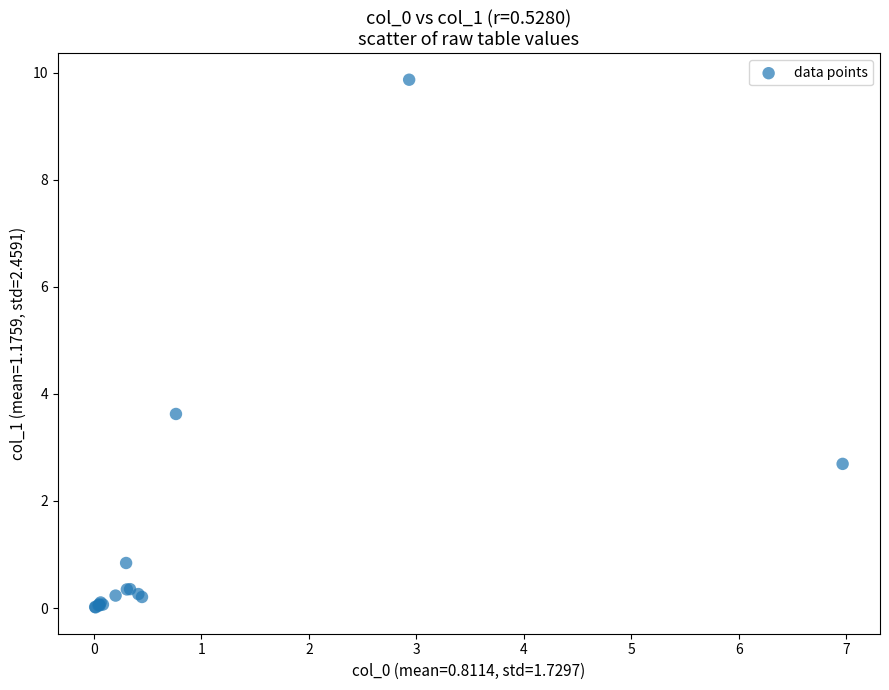

What Y value in the scatter plot is closest to 4?

3.6